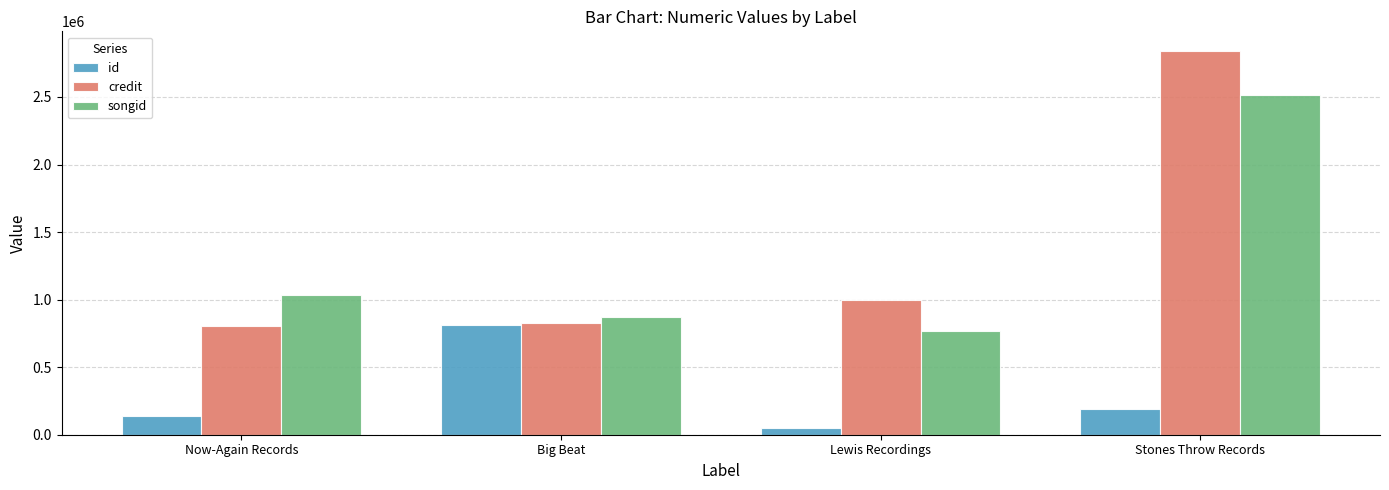

What position from the right is Lewis Recordings?

2